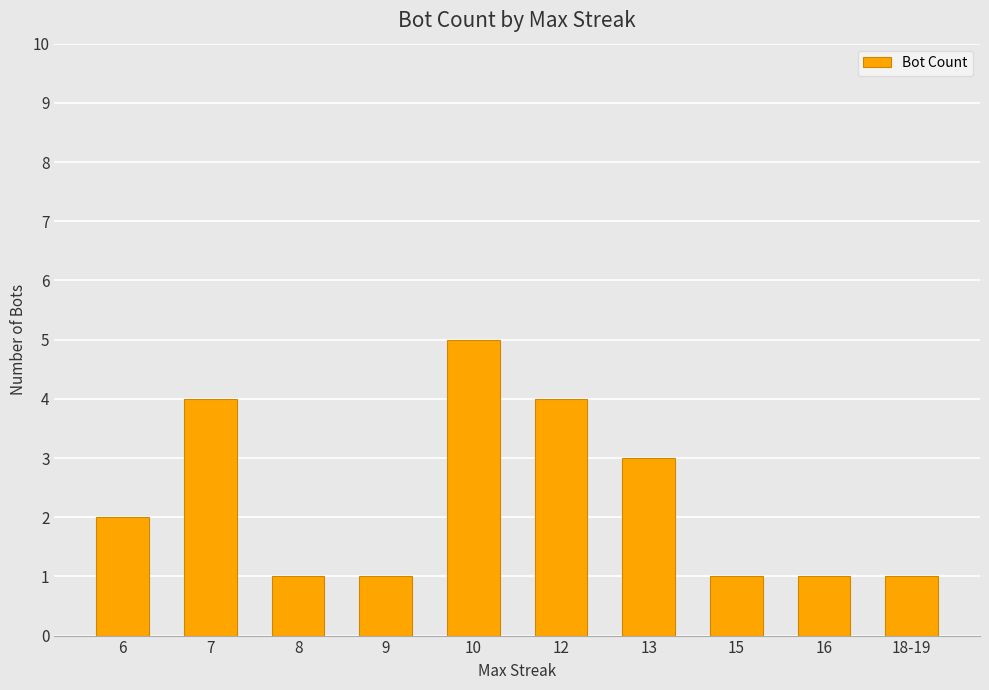

What is the greatest value displayed?

5